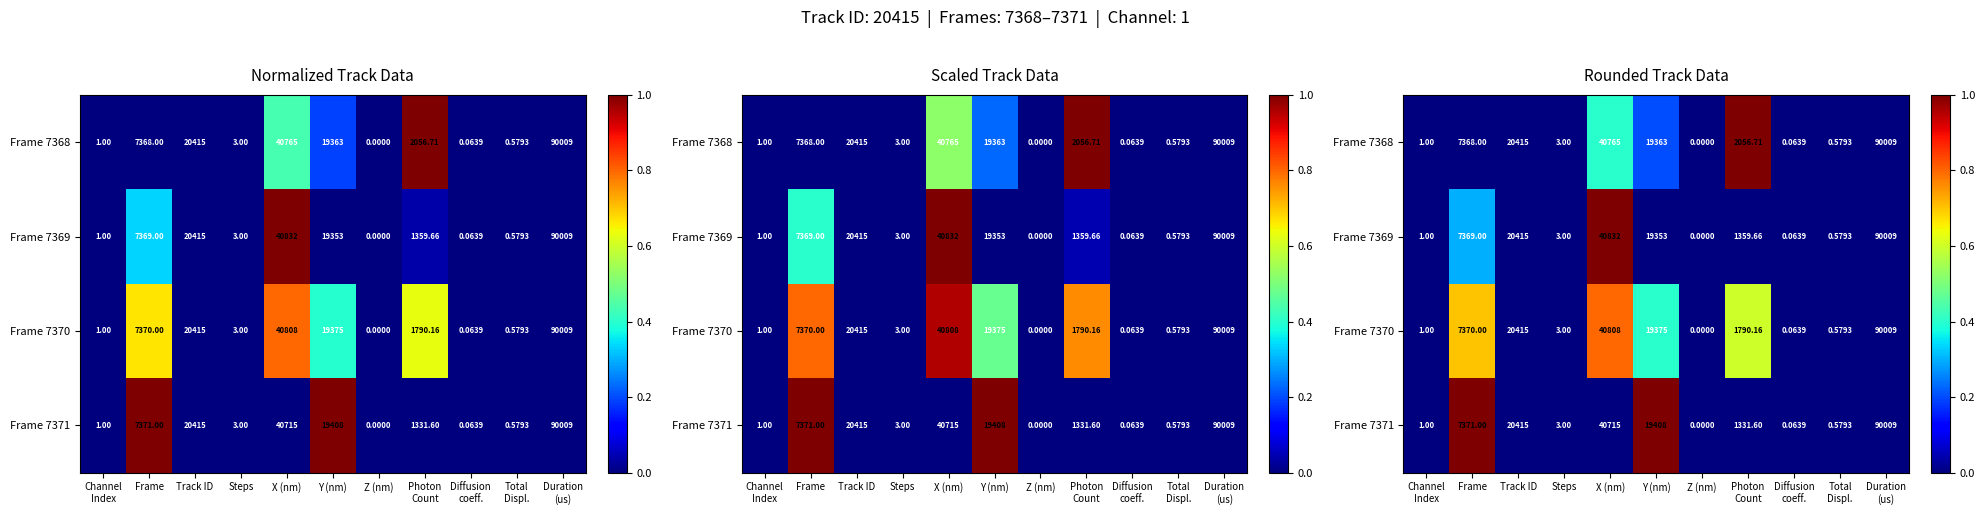

Which series has the largest range (max minus min)?

Frame 7368